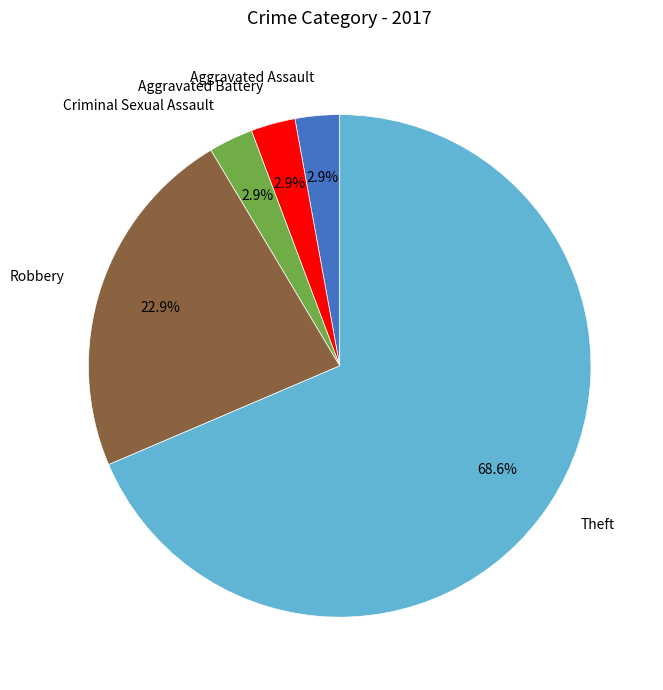

Between Theft and Robbery, which is larger?

Theft